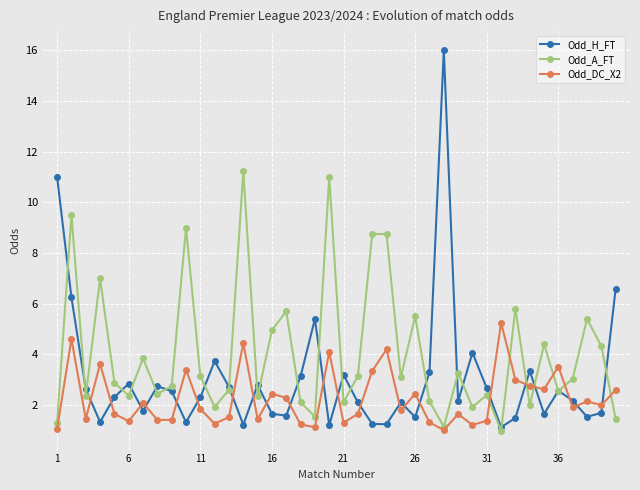

Rank the series by their maximum value, from lowest to highest.

Odd_DC_X2, Odd_A_FT, Odd_H_FT